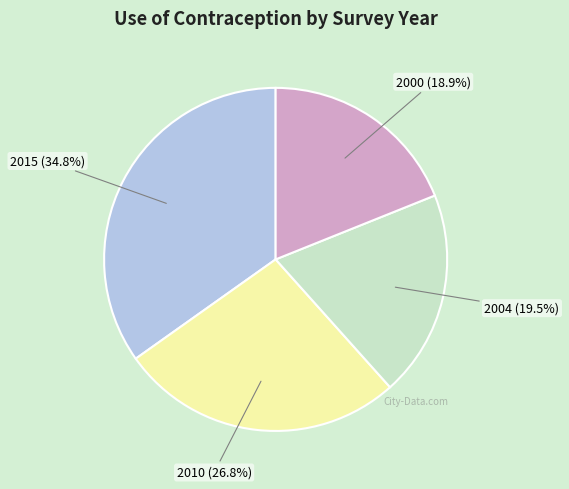

Is there any slice that represents more than half of the pie?

No